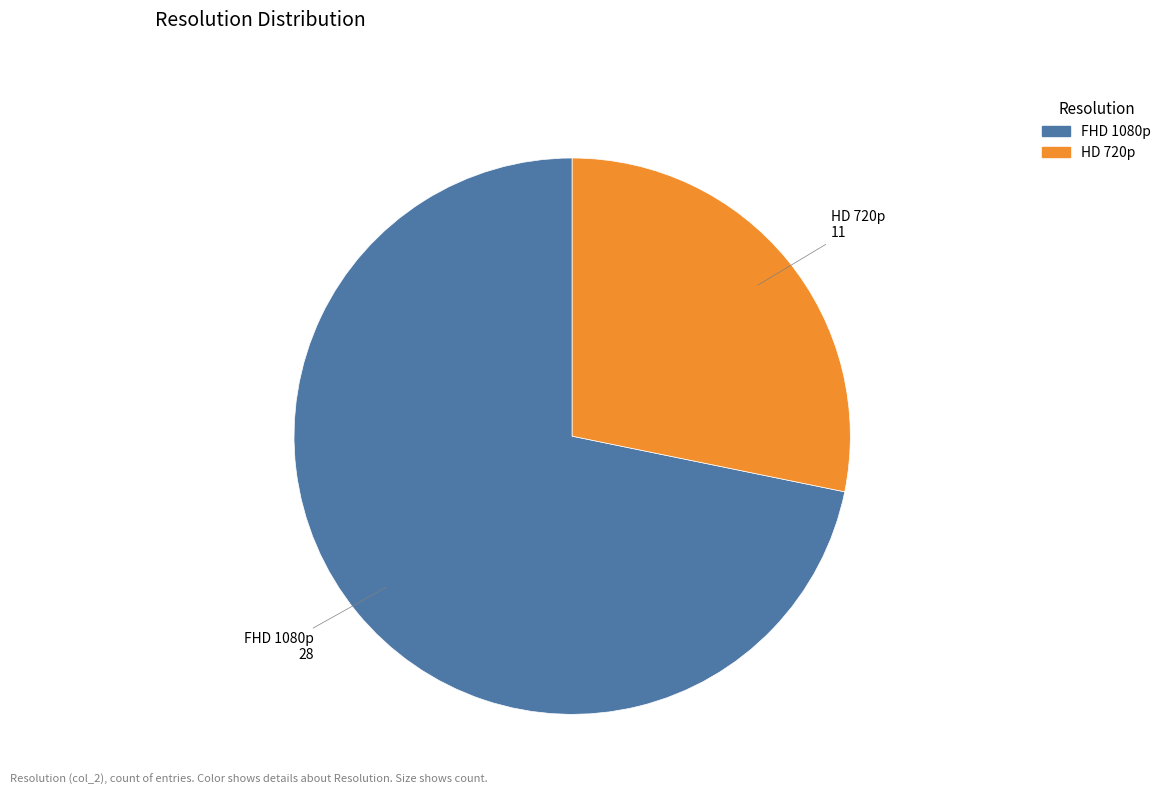

How many segments does this pie chart have?

2